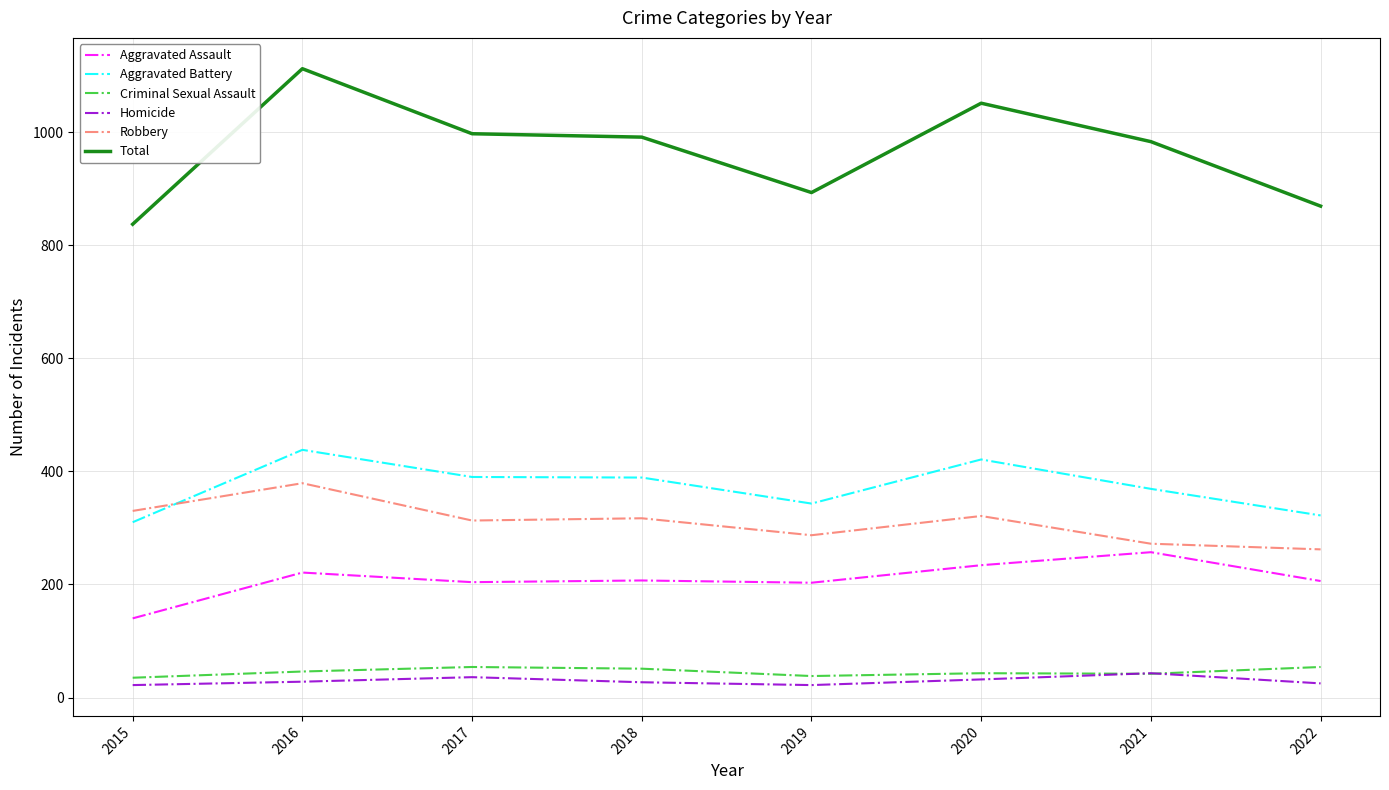

At how many categories does at least one series exceed 709?

8